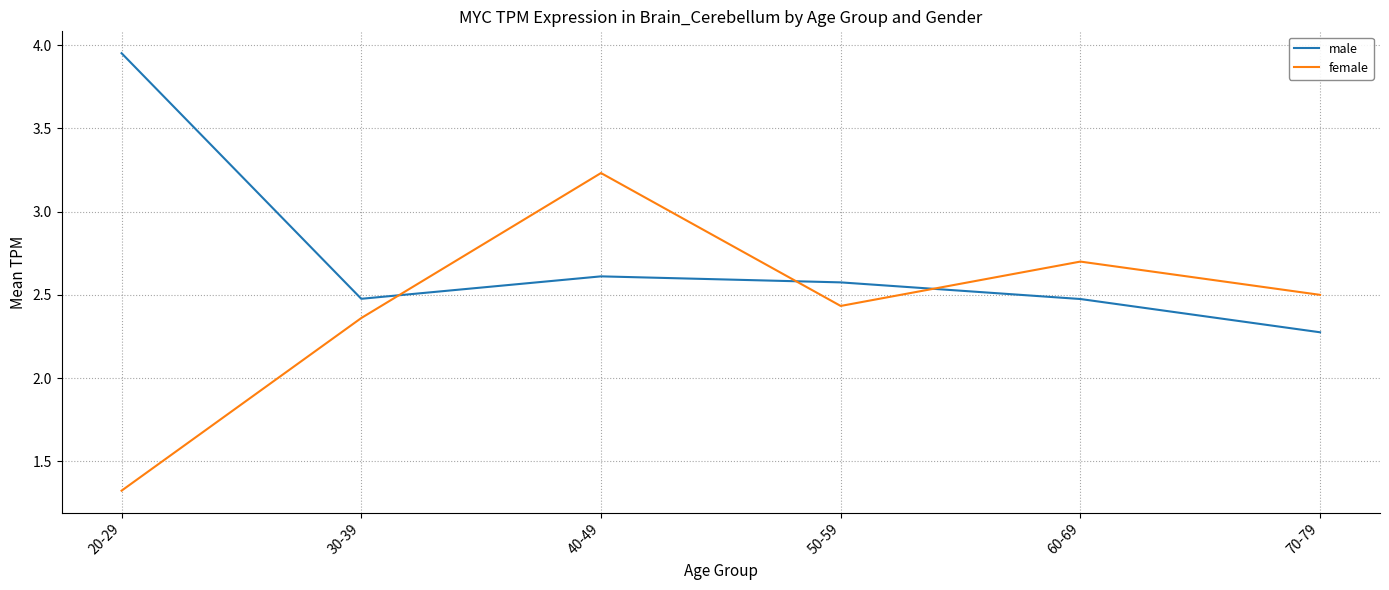

What position from the right is 50-59?

3